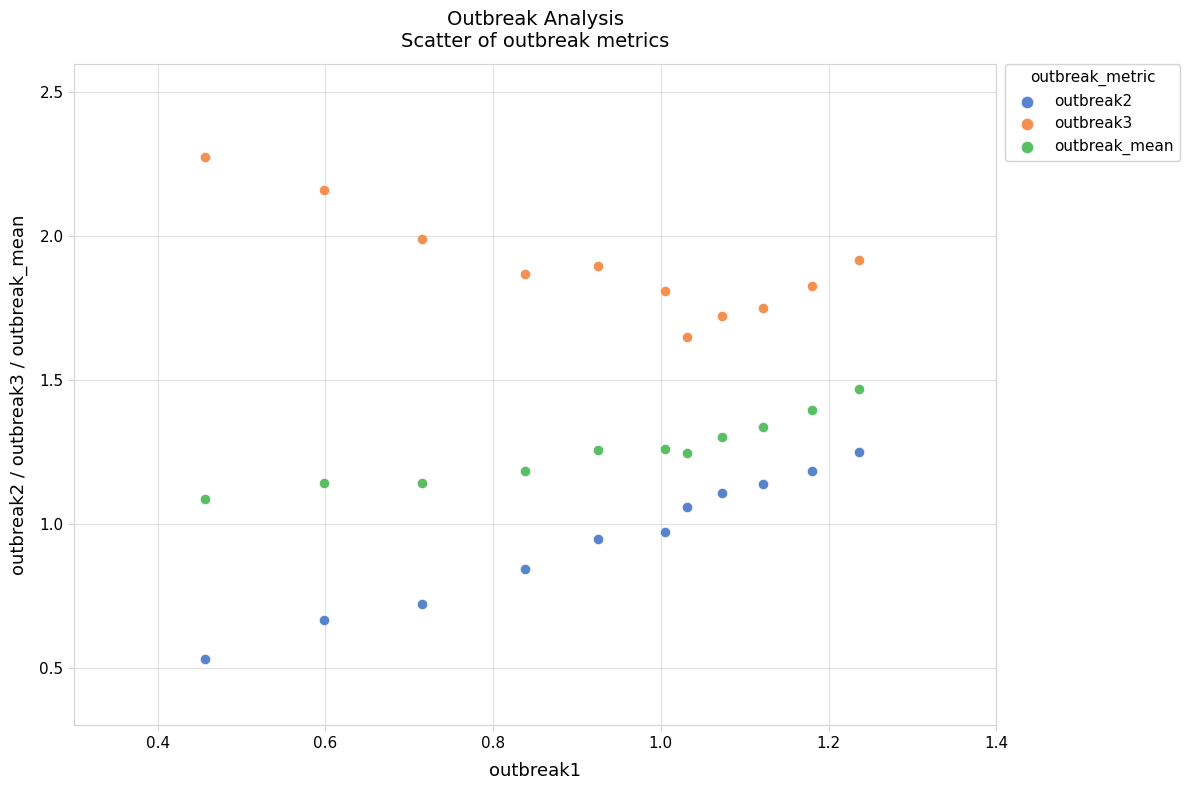

Which series reaches the minimum Y coordinate?

outbreak2